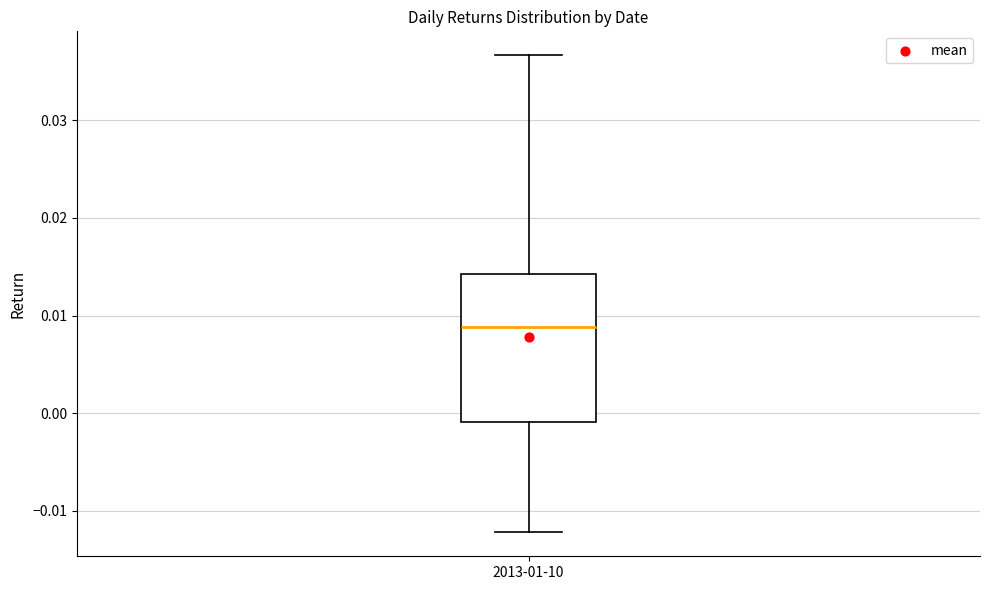

Read this box plot against the y-axis: the position of the median line, the range covered by the box, and the ends of both whiskers. The values are not printed on the chart, so give them approximately, as read against the axis.

median 0.009, box -0.001 to 0.014, whiskers -0.012 to 0.037